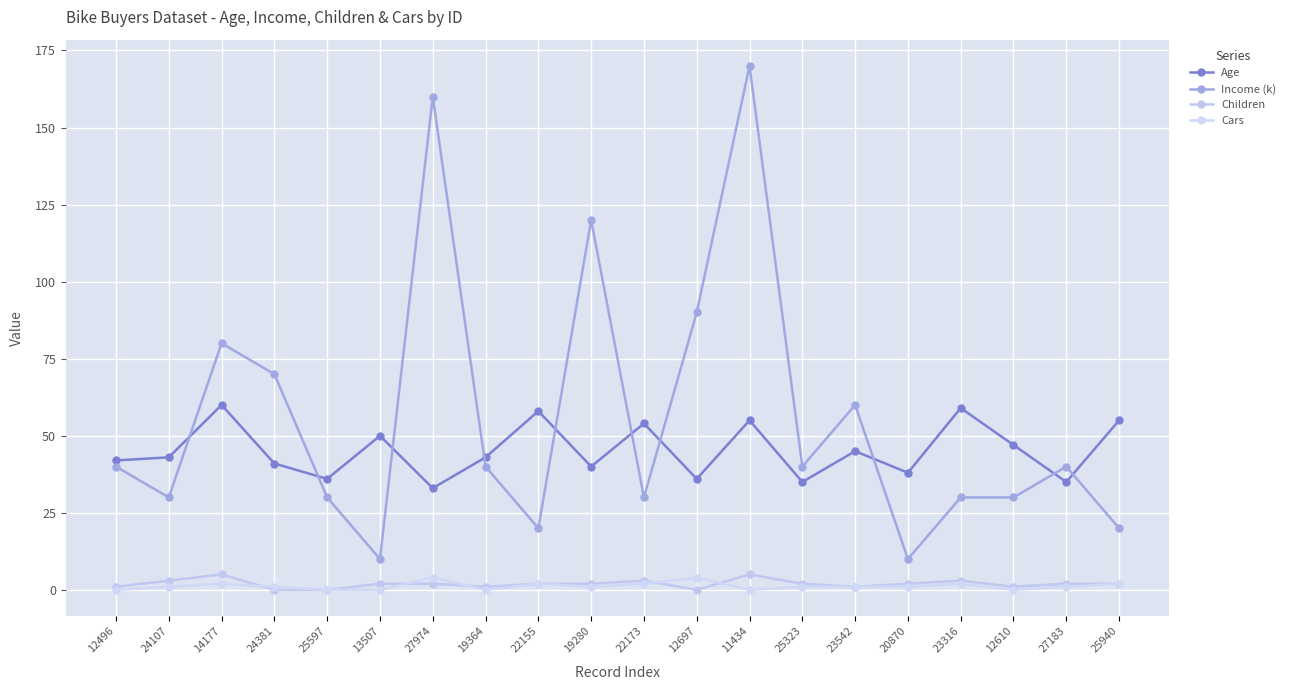

Count the number of data series in this chart.

4